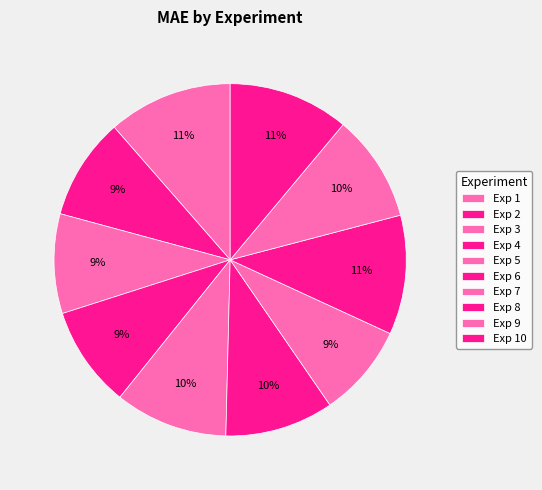

Count the number of slices in the pie.

10